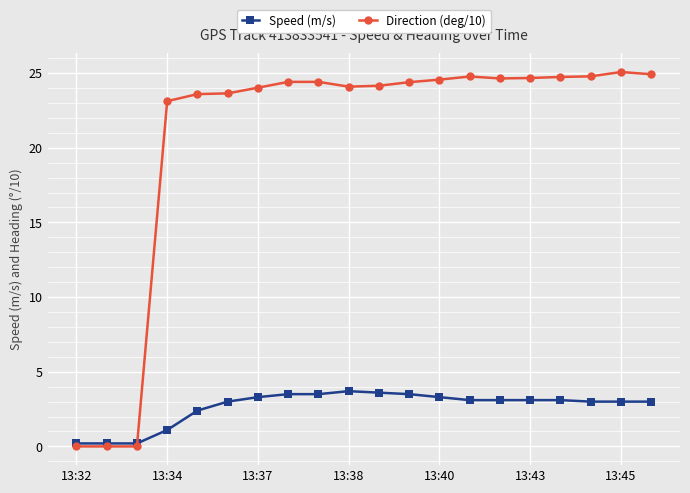

Which series has the largest total across all categories?

Direction (deg/10)